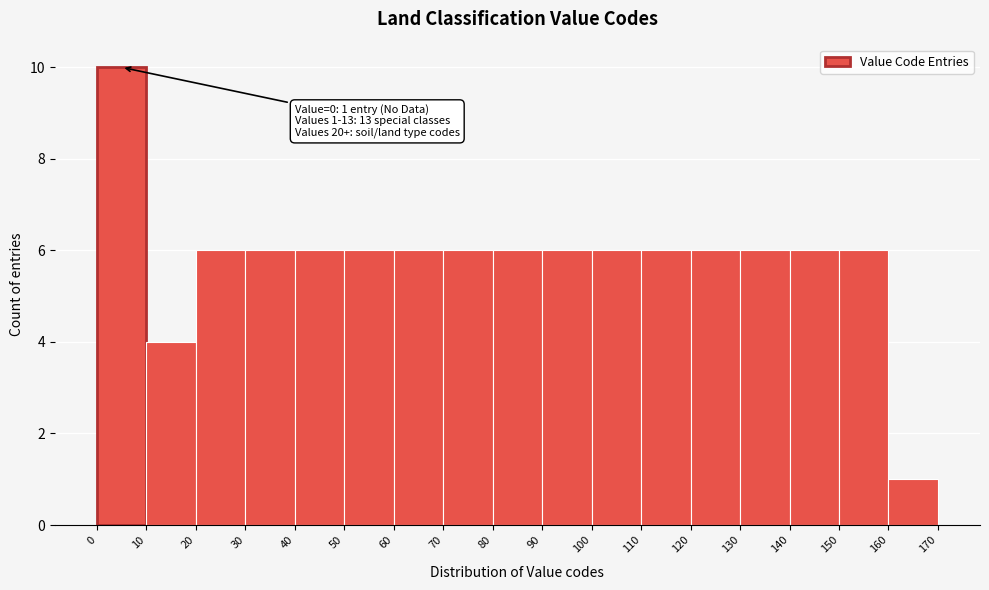

Which range on the x-axis has the tallest bar?

0 to 10